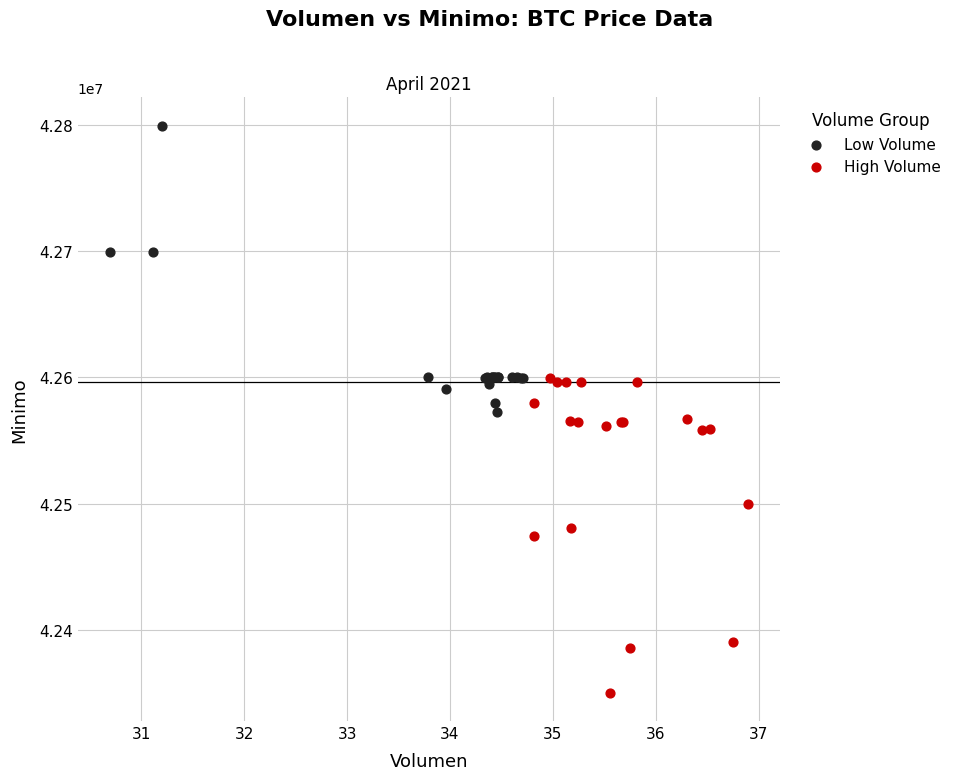

Which series reaches the minimum Y coordinate?

High Volume